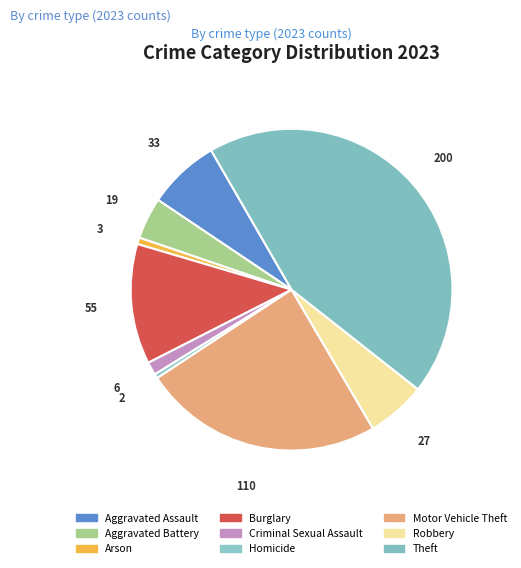

How many slices are in this pie chart?

9